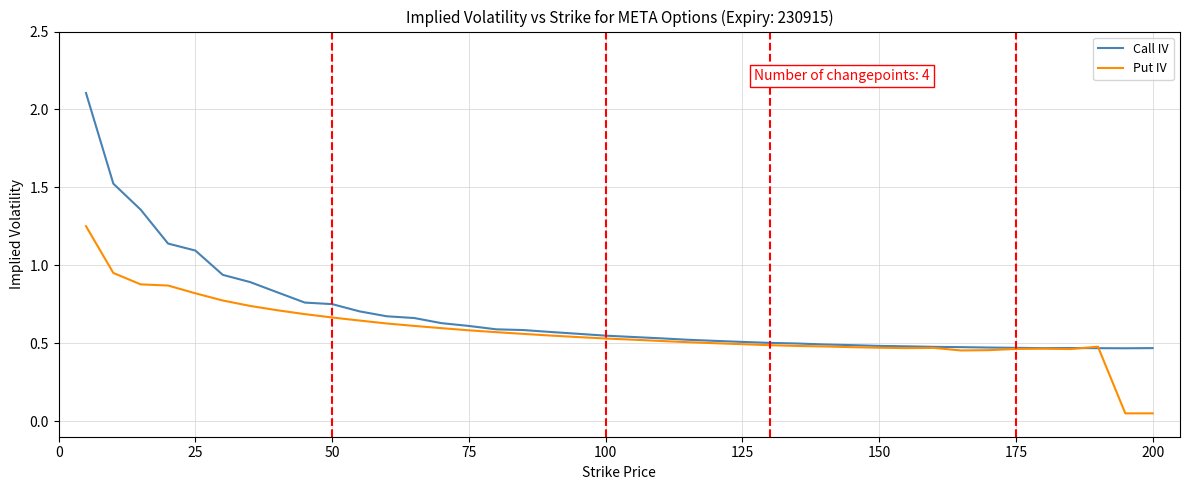

Does the chart display data point markers on the line(s)?

No